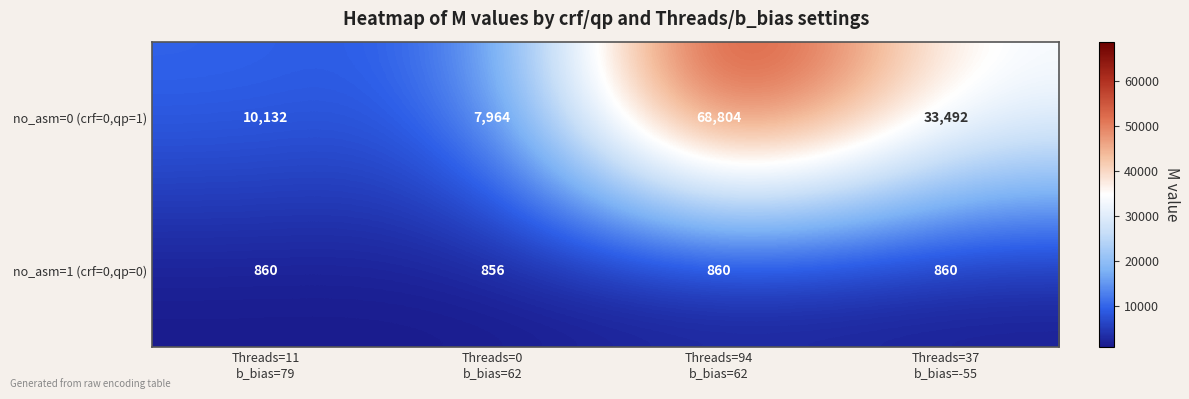

Reading right to left, extract all data points from this chart.

no_asm=0 (crf=0,qp=1): 33492	68804	7964	10132
no_asm=1 (crf=0,qp=0): 860	860	856	860